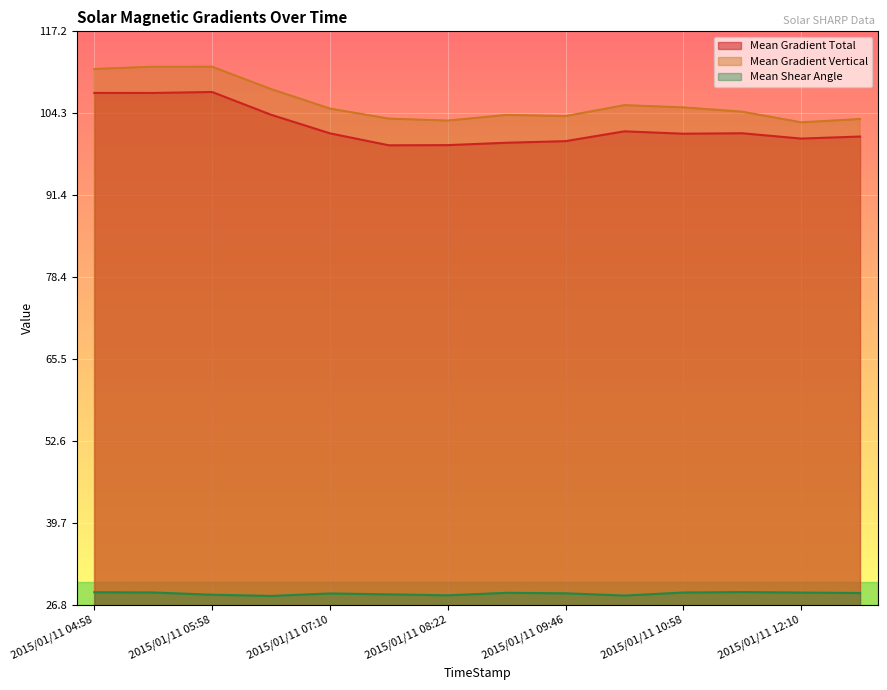

Which category has the lowest value in the Mean Shear Angle series?

2015/01/11 06:34